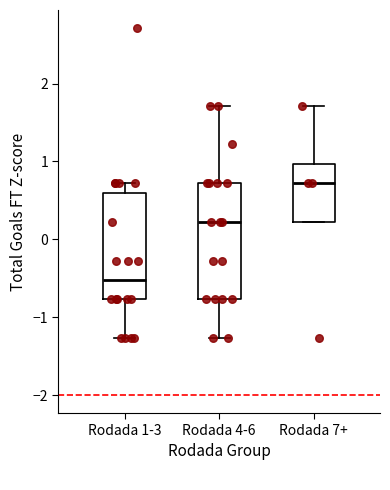

Comparing the boxes themselves (not the whiskers), which one is the tallest?

Rodada 4-6